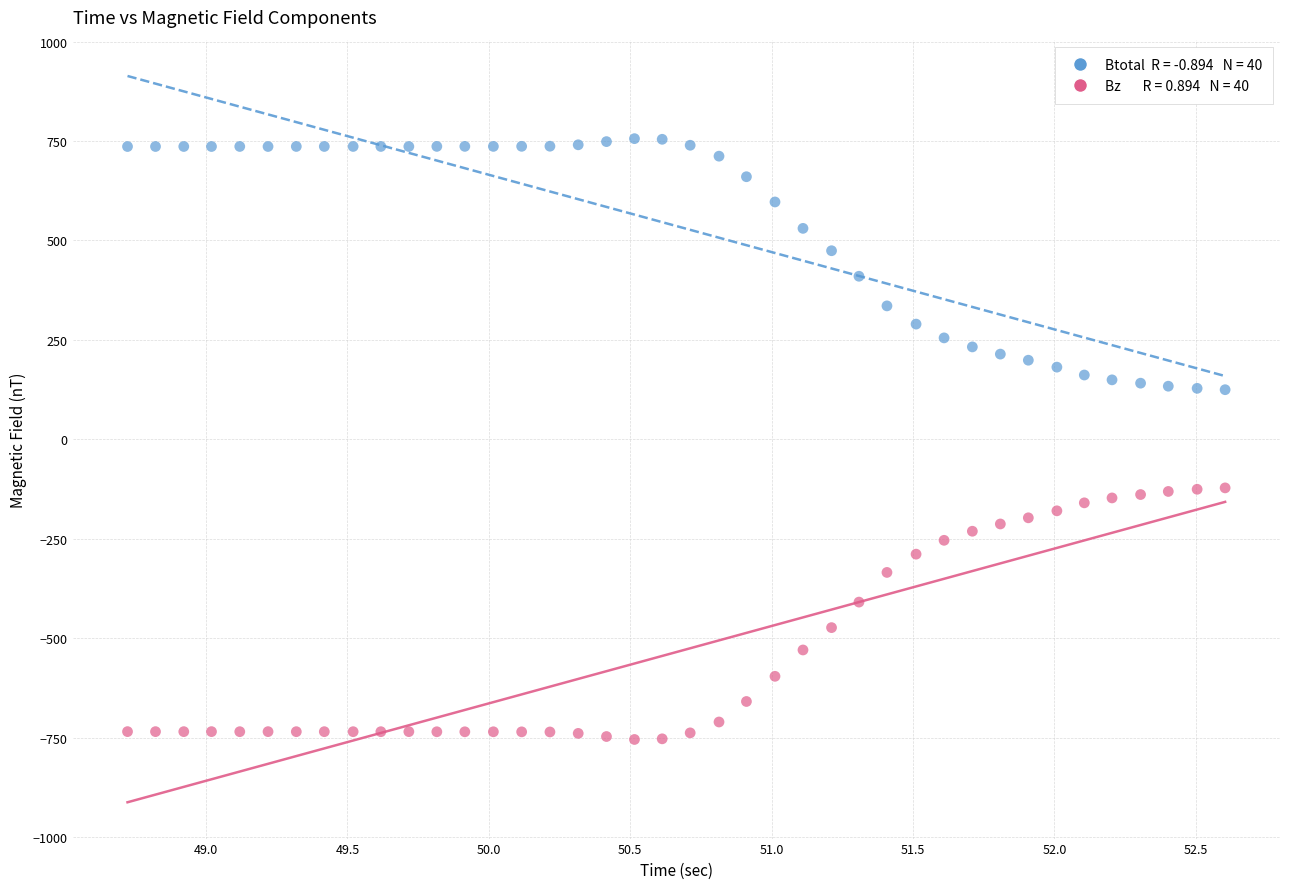

Across all data points, what is the range of X values (max minus min)?

3.9